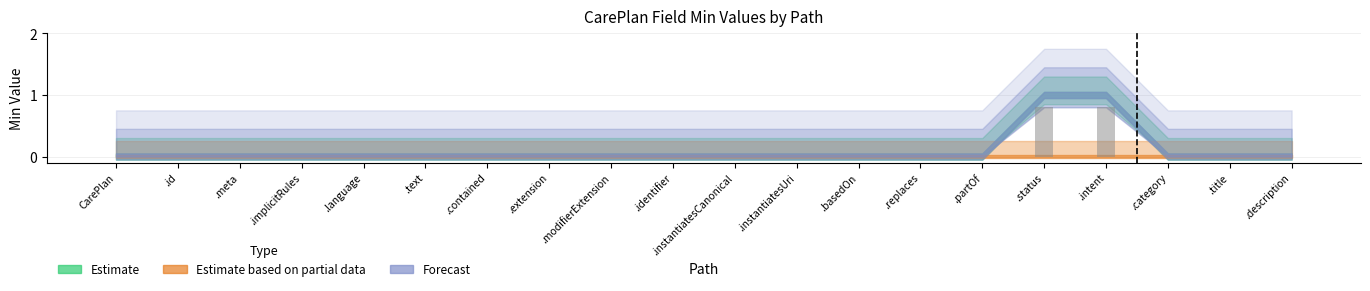

Is it true that the value at .text is 0.0?

True